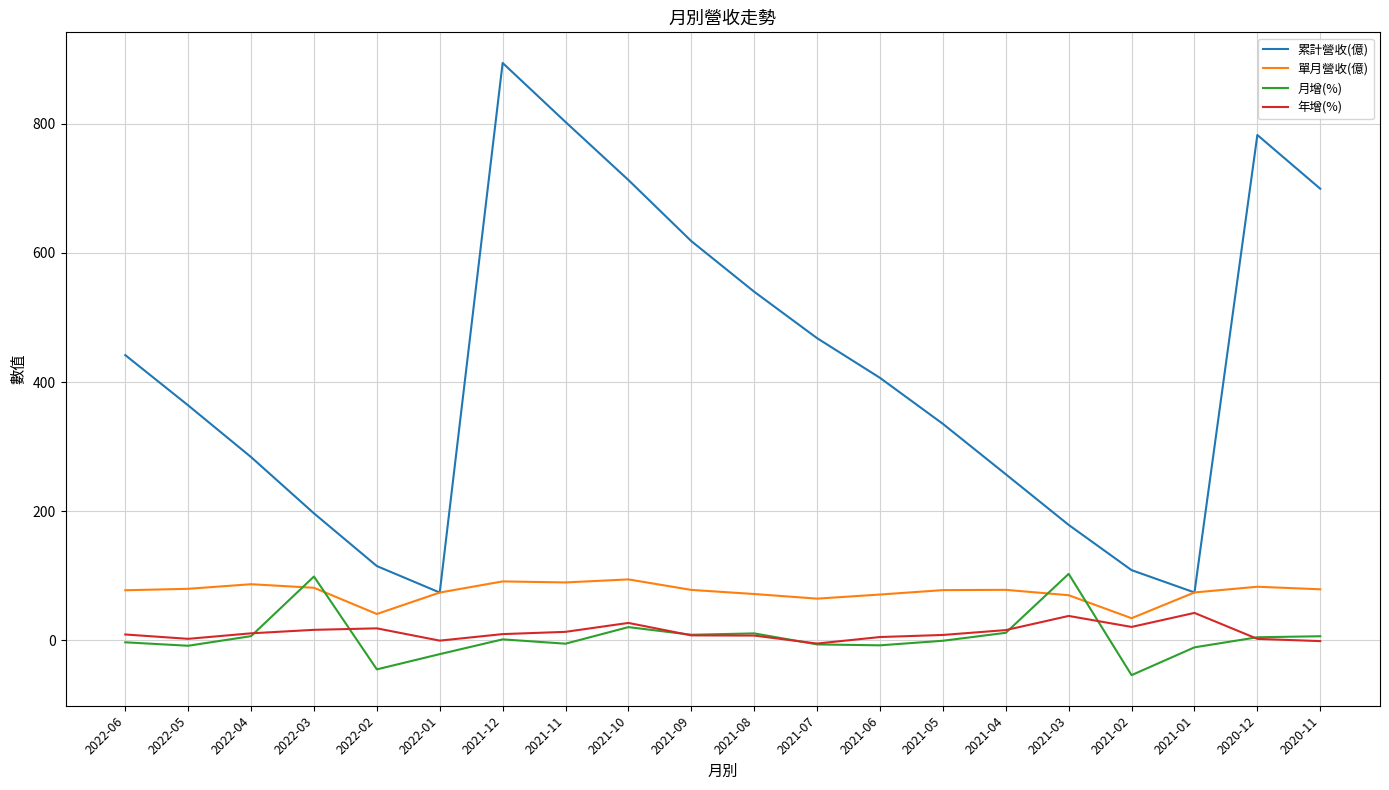

The value of 累計營收(億) at 2022-06 is 441.7. True or false?

True